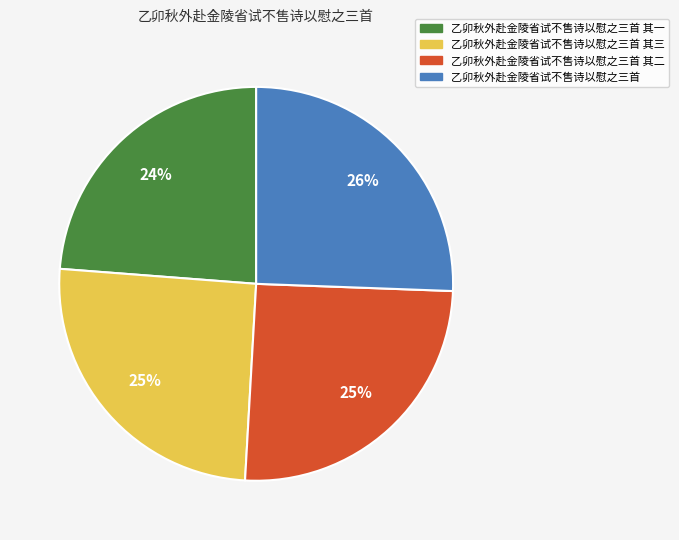

To the nearest percent, what is the average slice percentage?

25%